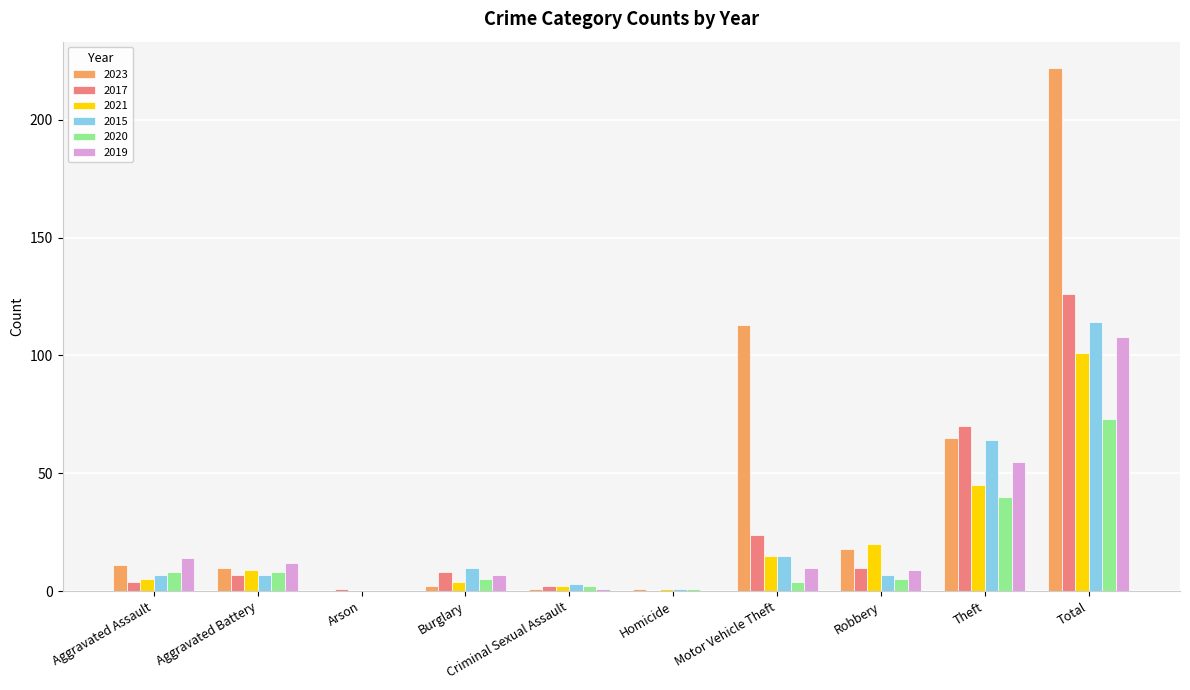

Is it true that 2019 equals 12 at Aggravated Battery?

True